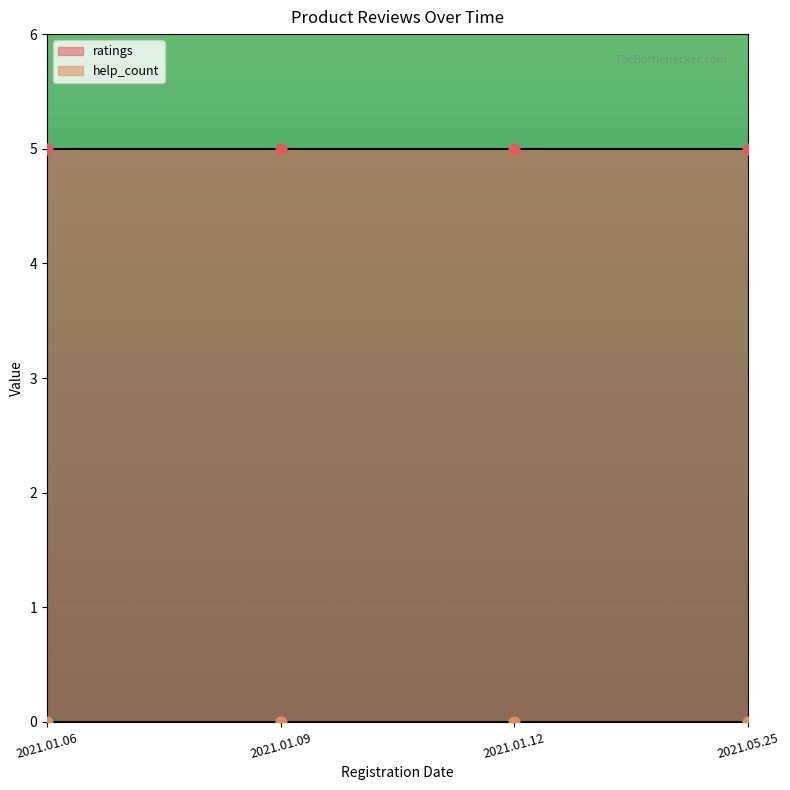

Which series has the largest Y range (max minus min)?

ratings